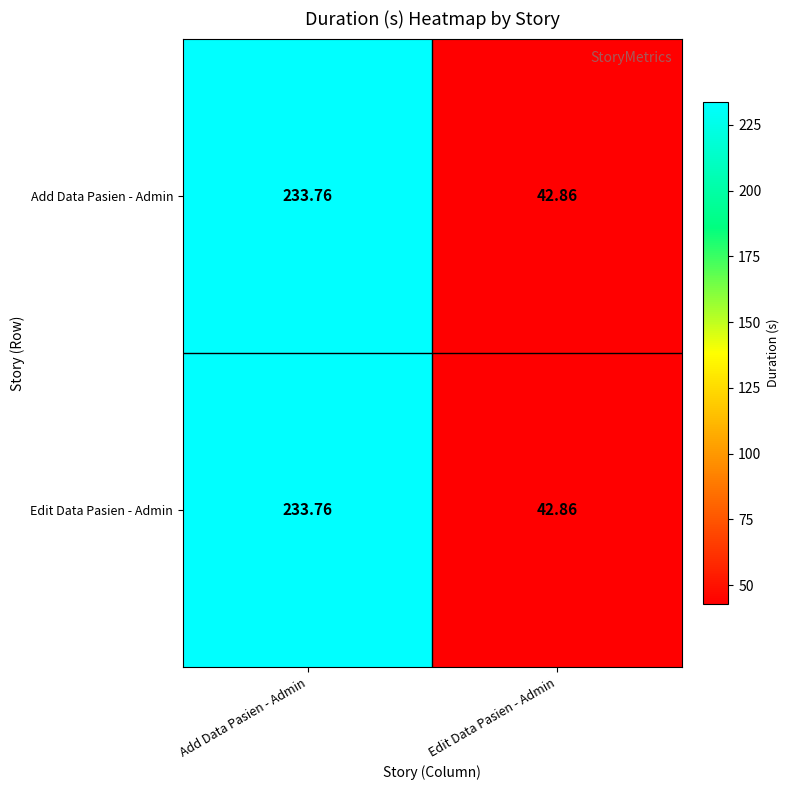

At which category is the sum across all series the highest?

Add Data Pasien - Admin